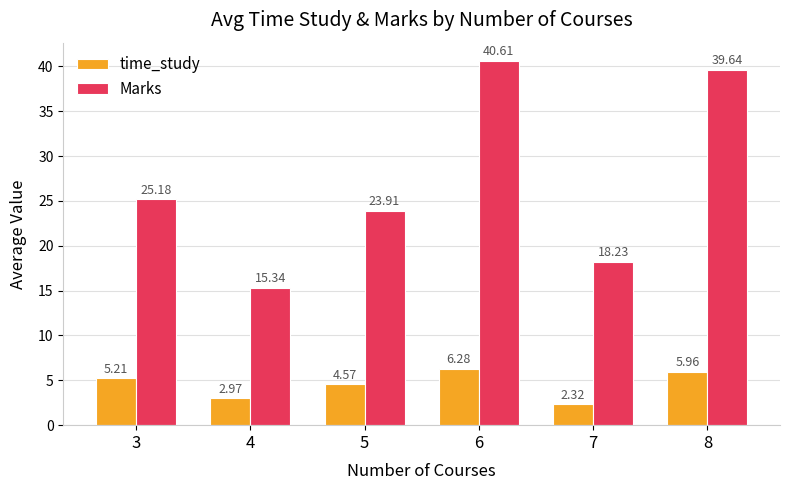

Is it true that Marks equals 40.6 at 6?

True